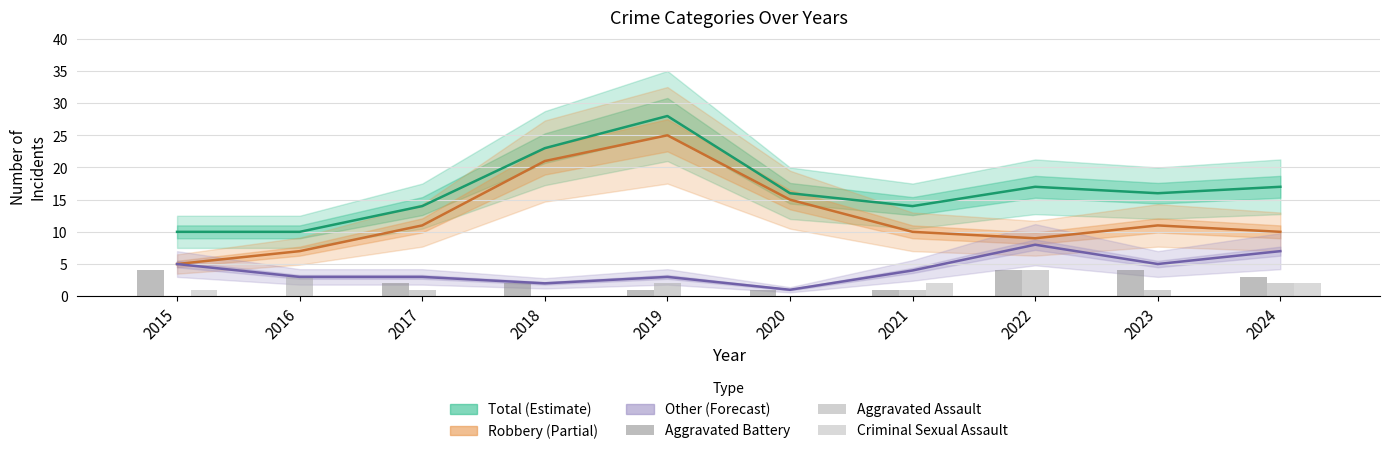

Which series changed the most between 2022 and 2024?

Aggravated Assault